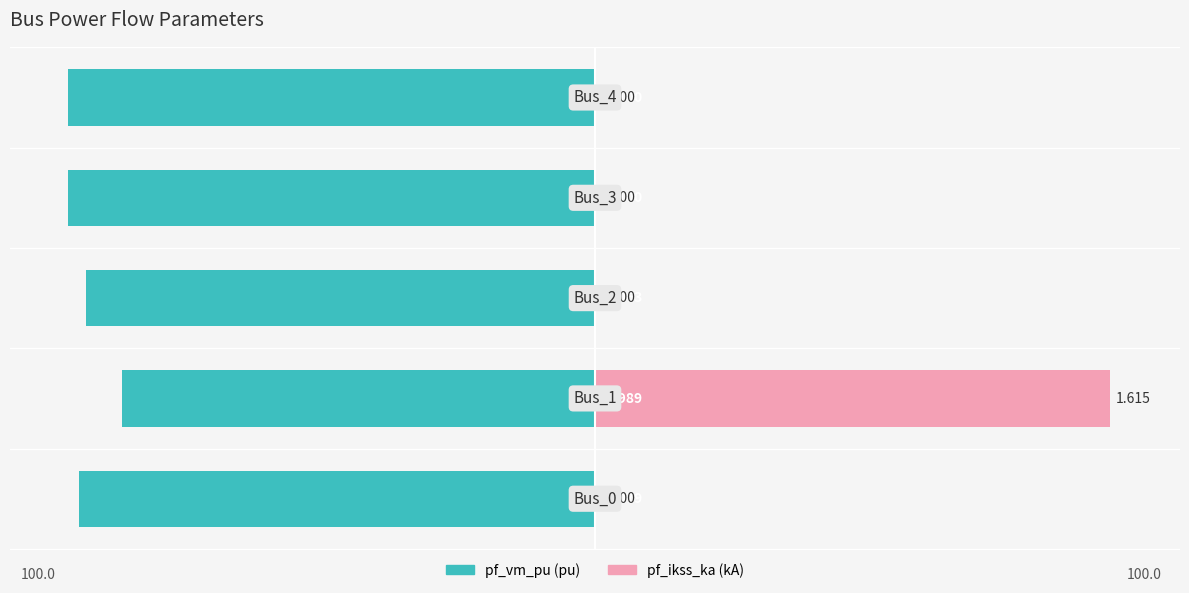

How many bars are there in total?

10